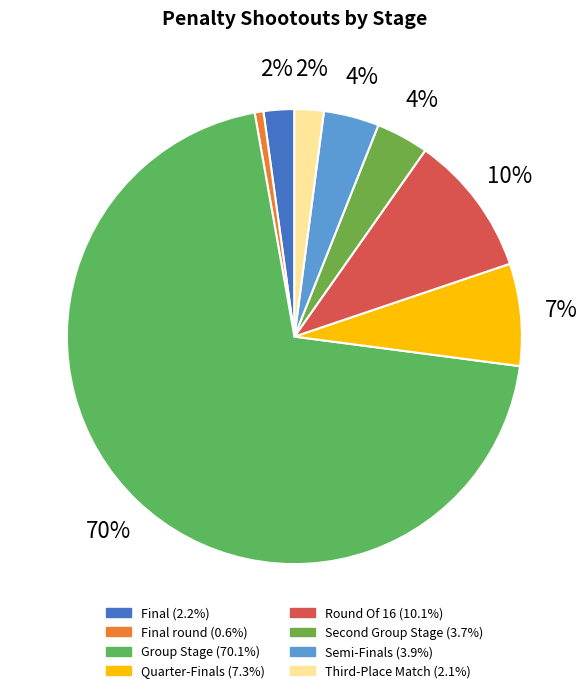

How many slices are in this pie chart?

8